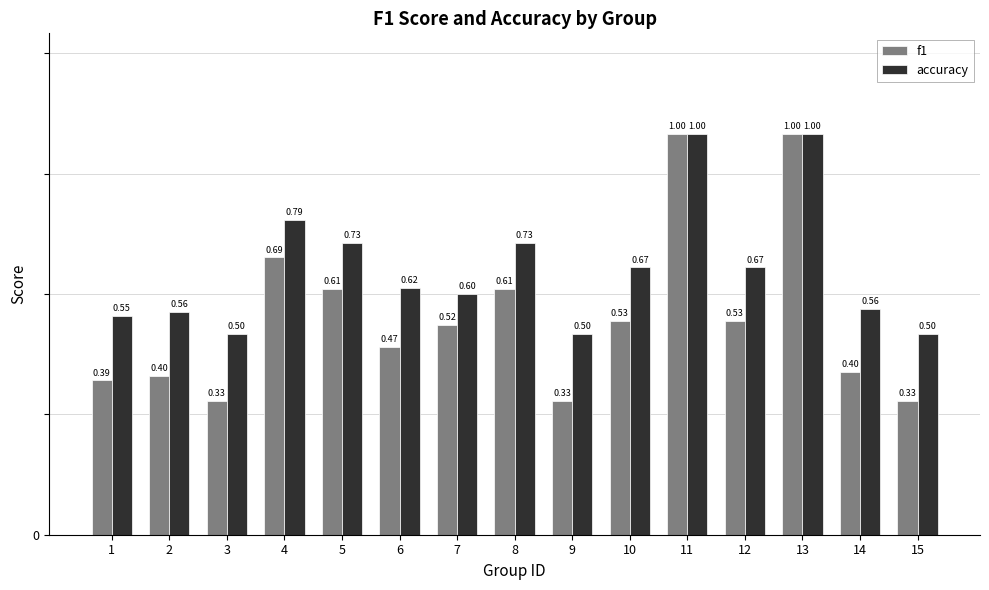

The f1 series shows 0.2 at 2. True or false?

False